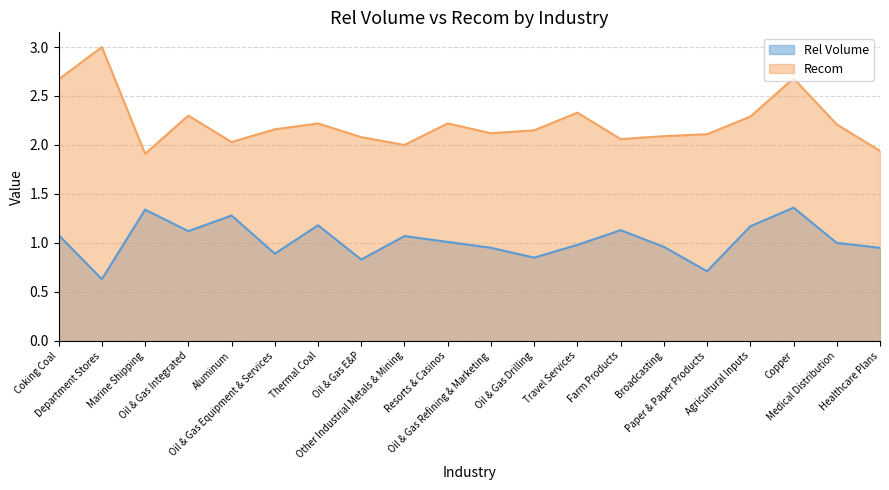

Rank the series at Travel Services from lowest to highest value.

Rel Volume, Recom